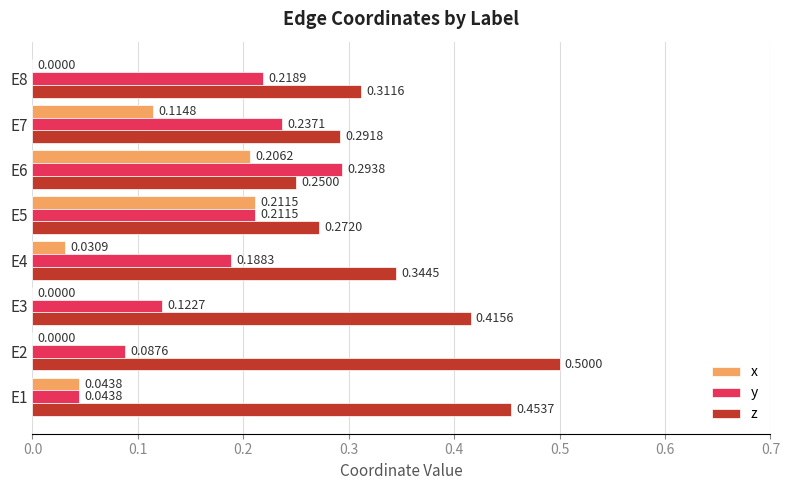

What is the sum of all z values?

2.8